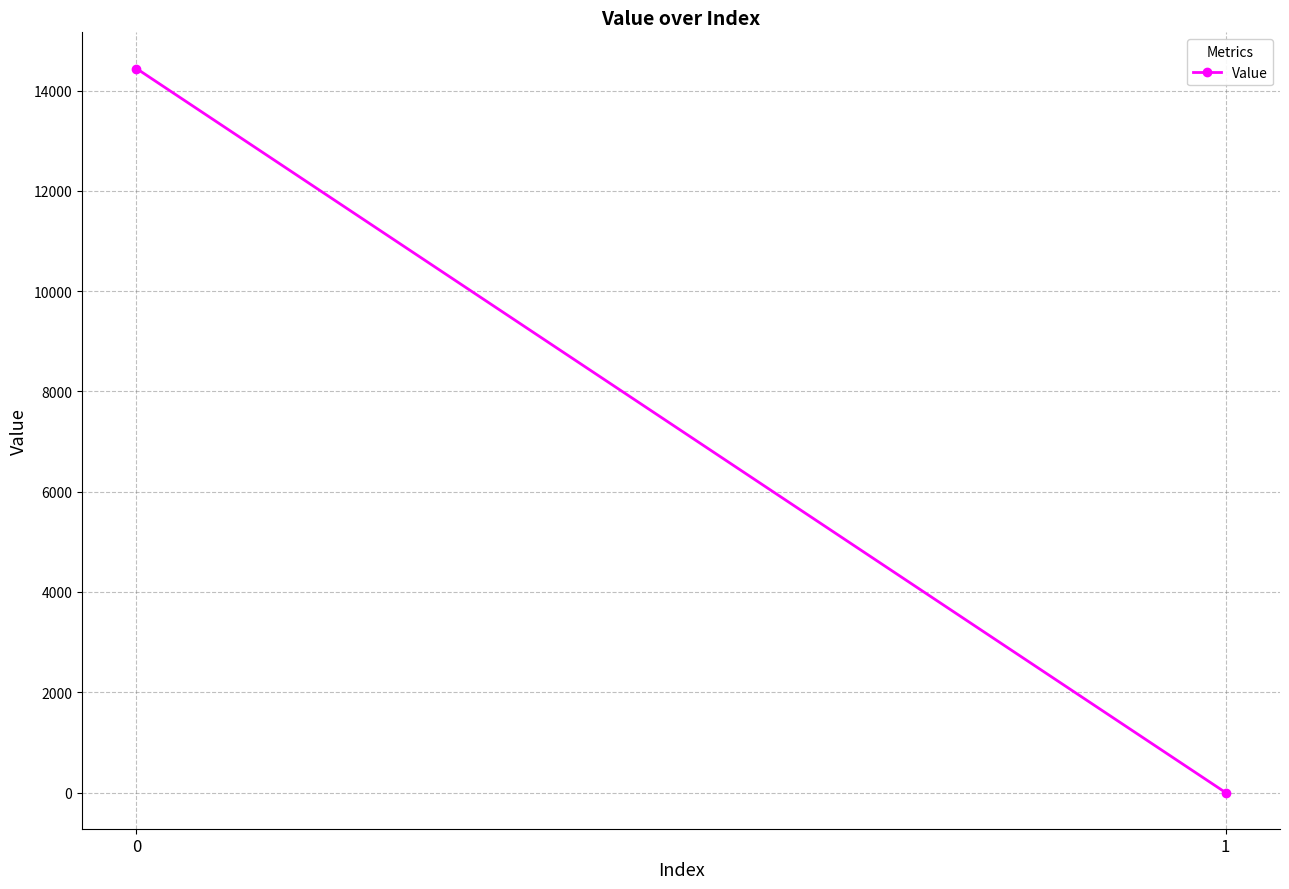

What is the value of the 1st point from the left?

14439.6